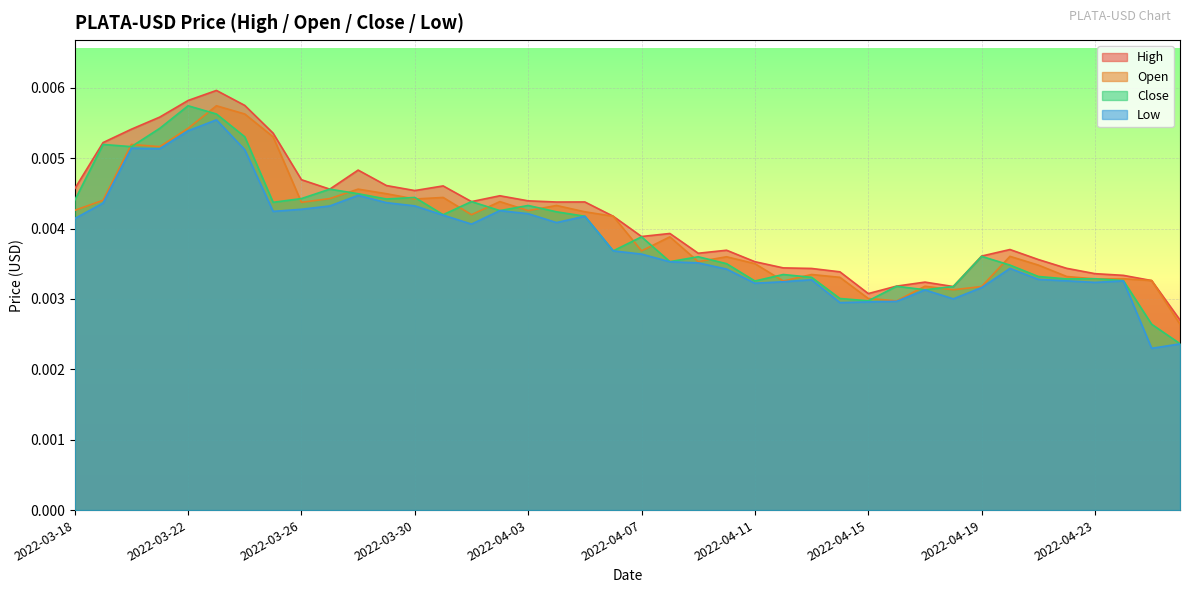

True or false: High and Low intersect in this chart.

False